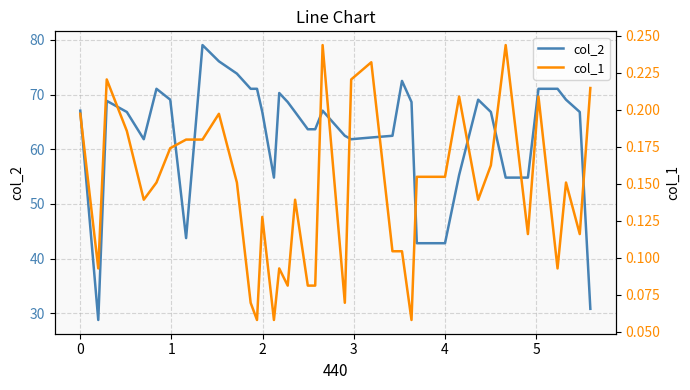

What is the minimum value for col_2?

28.8